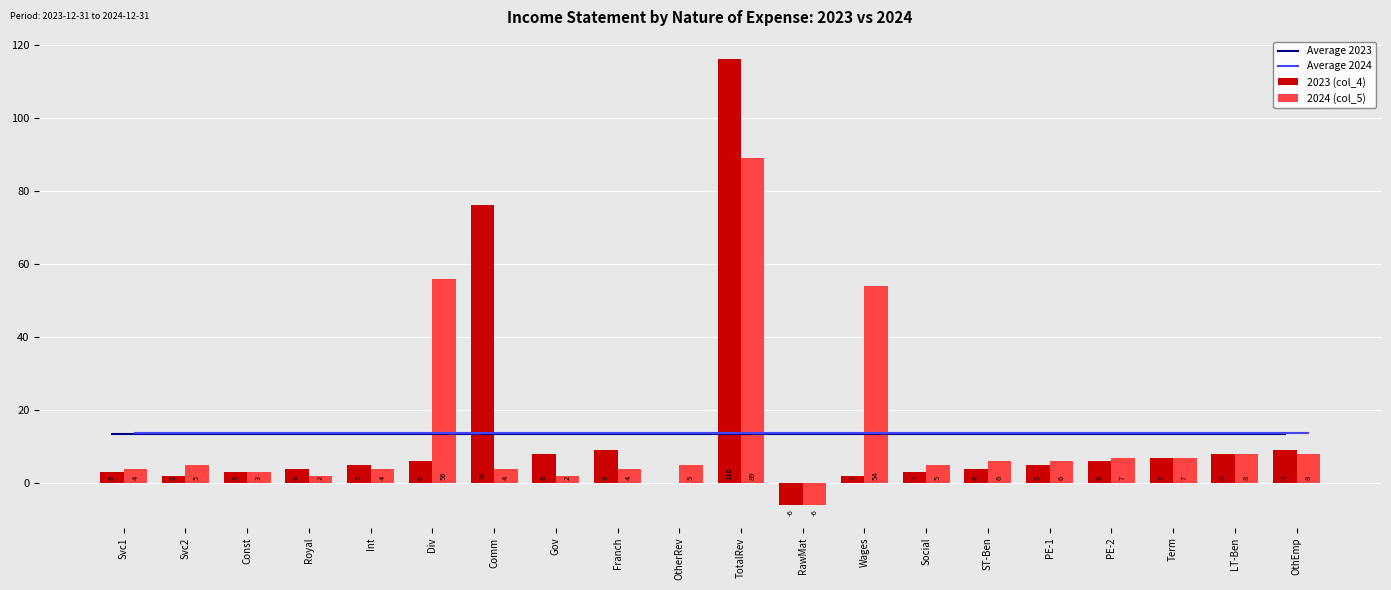

How many data points in 2023 (col_4) are less than 5?

9